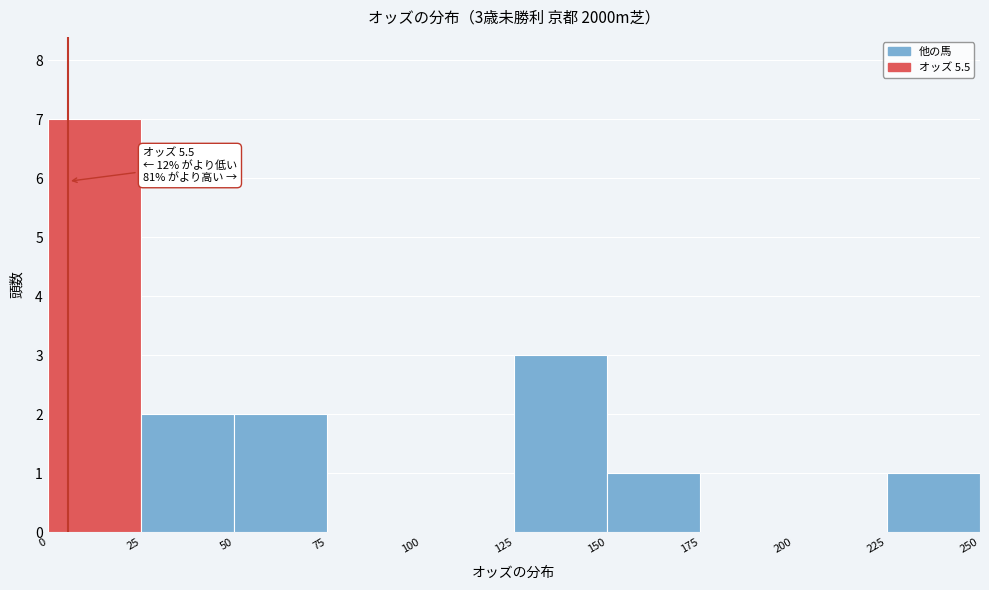

Over which range of the x-axis is the bar tallest?

0 to 25